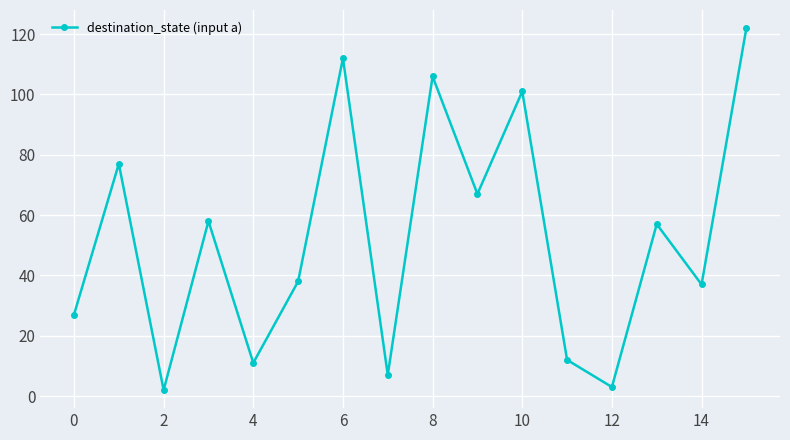

How many interior local peaks (higher than both neighbors) does the data have?

6